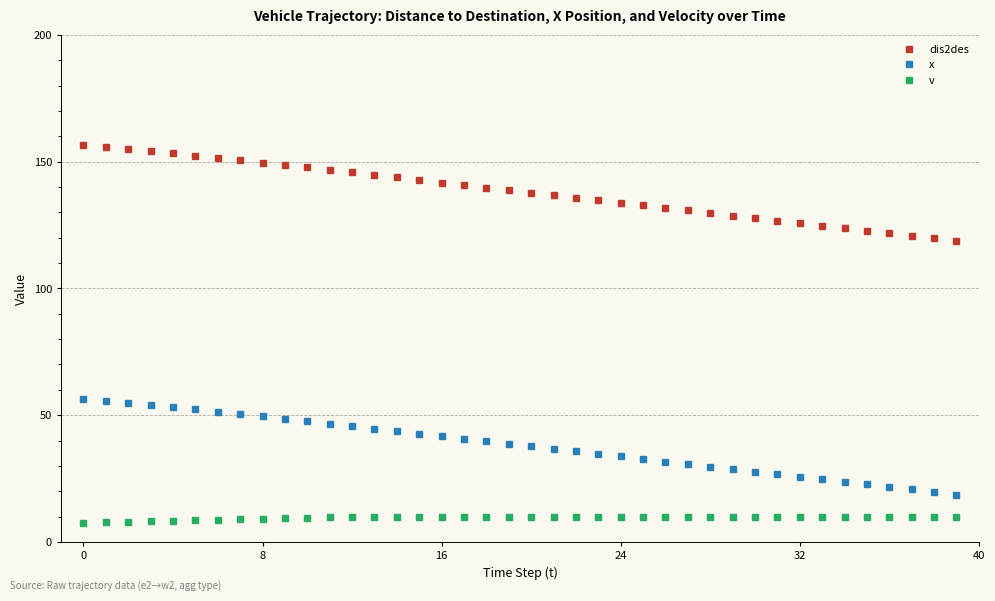

Does the chart display data point markers on the line(s)?

Yes